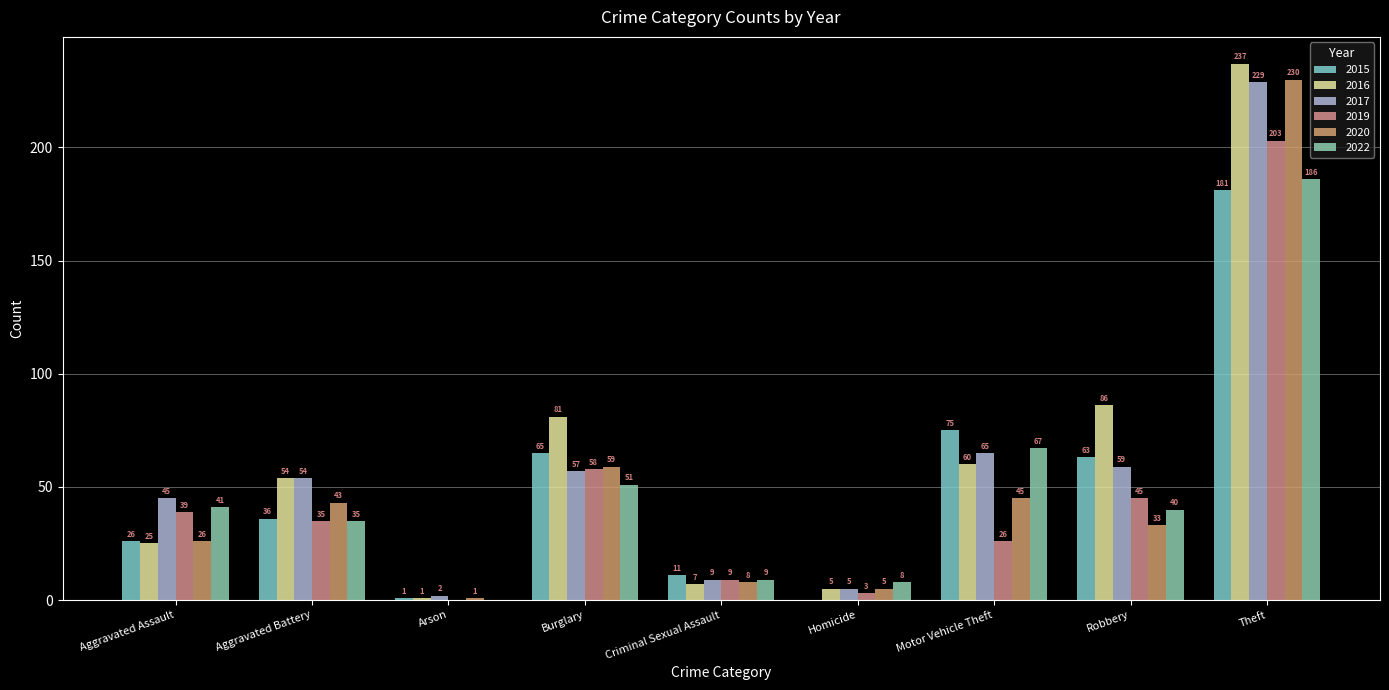

What is the average value of the 2016 series?

62